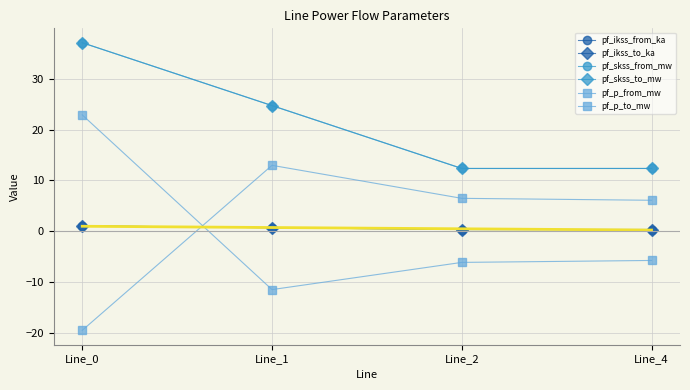

The pf_p_from_mw series shows -1.2 at Line_4. True or false?

False